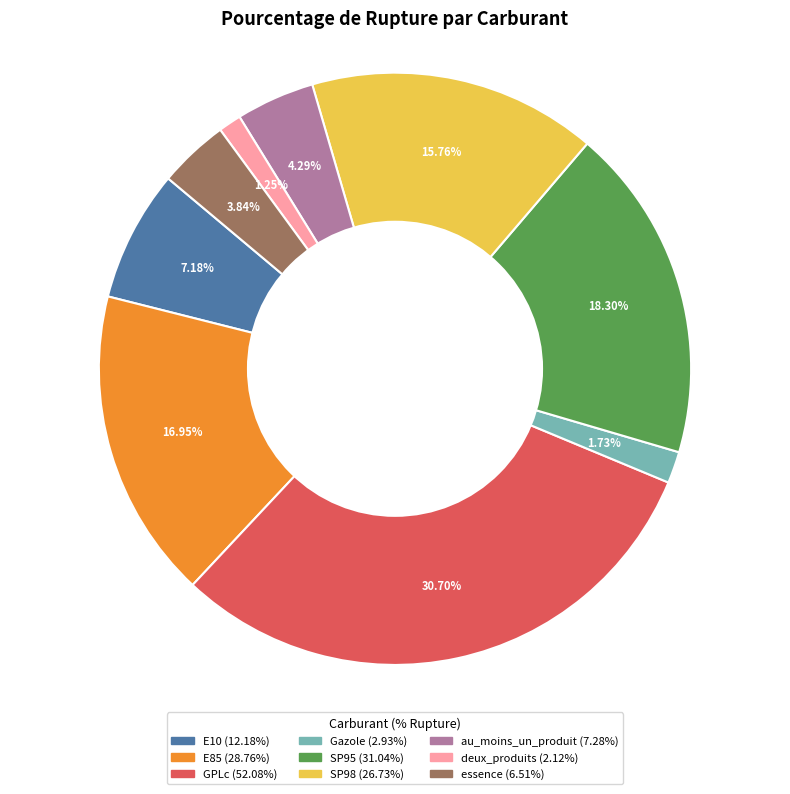

To the nearest percent, what portion does deux_produits represent?

1%